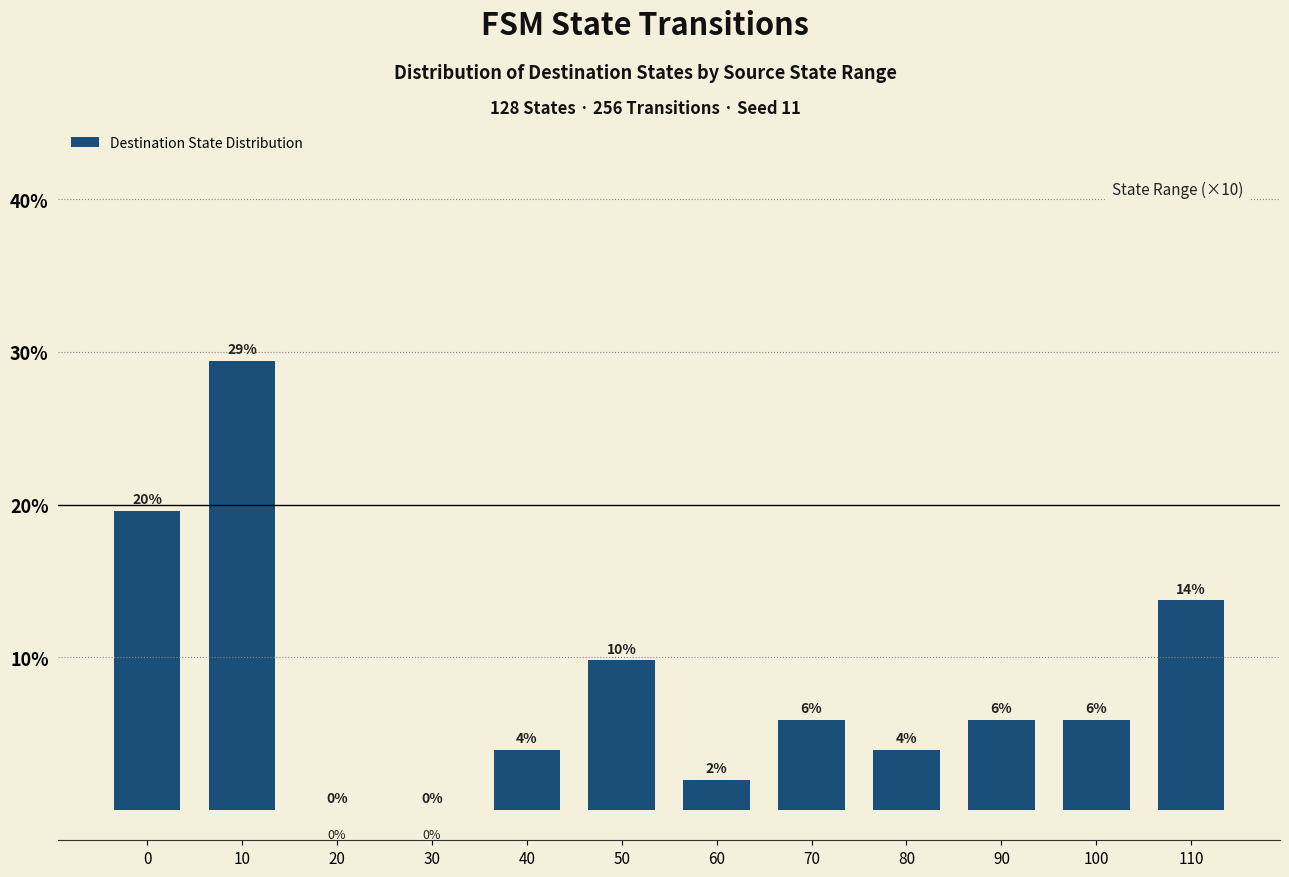

List the labels in order of value, smallest first.

20, 30, 60, 40, 80, 70, 90, 100, 50, 110, 0, 10